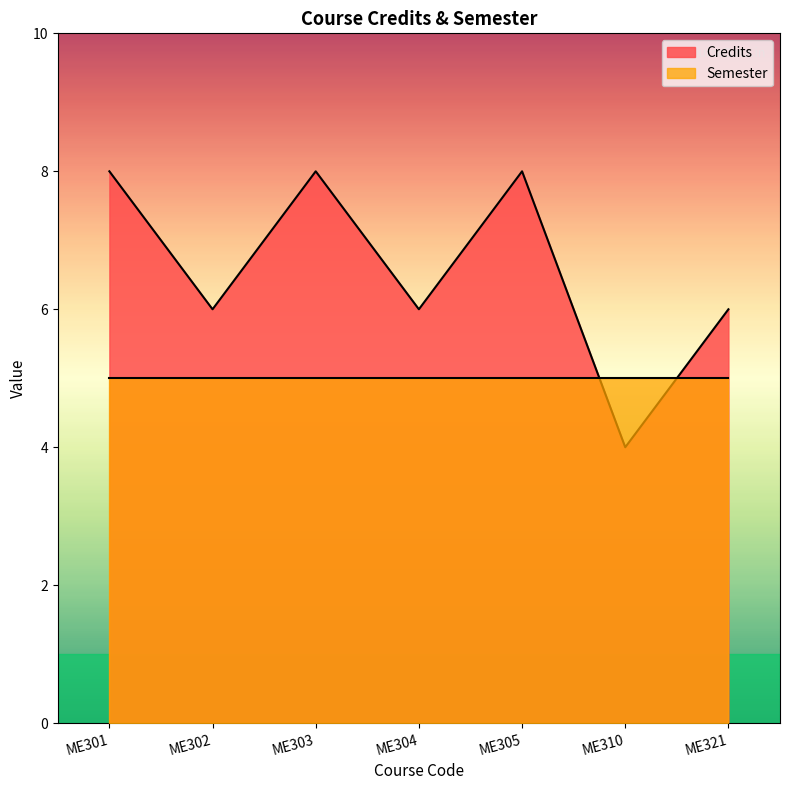

What is the value of the 3rd point from the left?

8